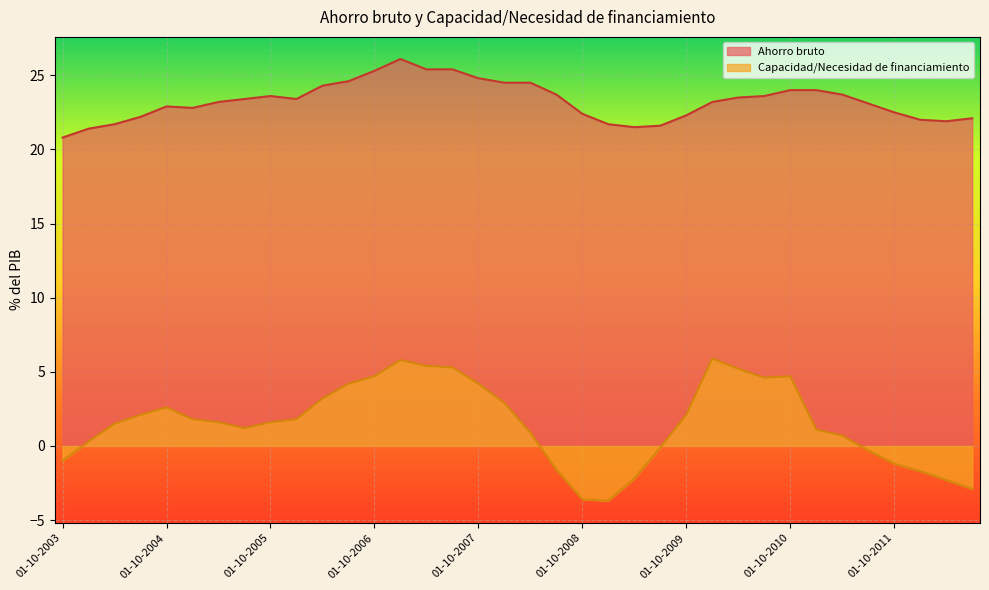

True or false: Capacidad/Necesidad de financiamiento has more than 2 interior local peaks.

True